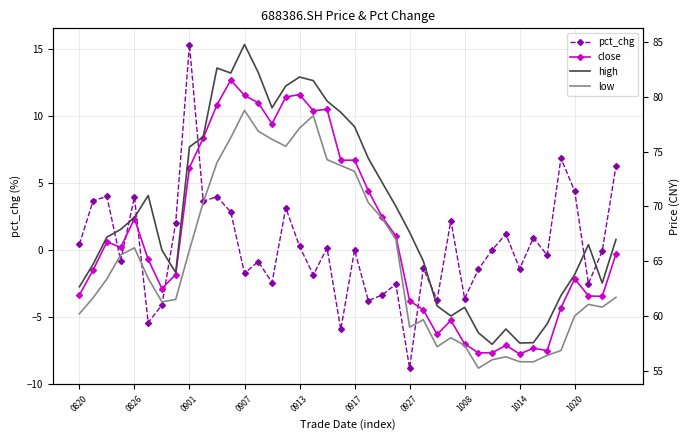

Reading left to right, extract all data points from this chart.

pct_chg: 0.4	3.7	4.0	-0.8	4.0	-5.4	-4.1	2.0	15.3	3.7	4.0	2.9	-1.7	-0.8	-2.4	3.2	0.3	-1.8	0.2	-5.9	0.0	-3.8	-3.3	-2.5	-8.8	-1.4	-3.7	2.2	-3.6	-1.4	0.0	1.2	-1.4	0.9	-0.4	6.9	4.4	-2.5	-0.1	6.3
close: 61.9	64.2	66.8	66.2	68.9	65.2	62.5	63.8	73.6	76.2	79.3	81.5	80.2	79.5	77.5	80.0	80.2	78.8	78.9	74.2	74.2	71.4	69.0	67.3	61.4	60.5	58.3	59.6	57.4	56.6	56.6	57.3	56.5	57.0	56.8	60.7	63.4	61.8	61.8	65.7
high: 62.7	64.7	67.2	67.9	69.0	71.0	66.0	64.0	75.4	76.4	82.7	82.2	84.8	82.2	79.0	81.0	81.8	81.5	79.6	78.6	77.3	74.4	72.2	70.0	67.6	65.0	60.9	60.0	60.8	58.5	57.4	58.8	57.5	57.5	59.3	61.9	63.8	66.5	63.0	67.0
low: 60.2	61.7	63.4	65.6	66.2	63.4	61.3	61.5	66.0	70.4	74.0	76.3	78.8	76.9	76.1	75.5	77.2	78.3	74.3	73.7	73.2	70.3	68.9	67.0	59.0	59.6	57.2	58.0	57.3	55.2	56.0	56.3	55.8	55.8	56.4	56.8	60.0	61.0	60.8	61.7